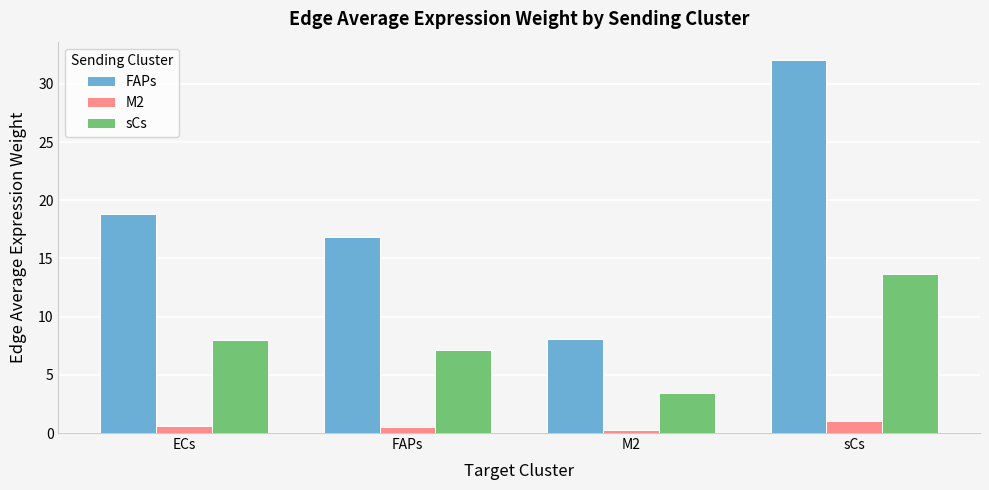

What is the sum of all sCs values?

32.3